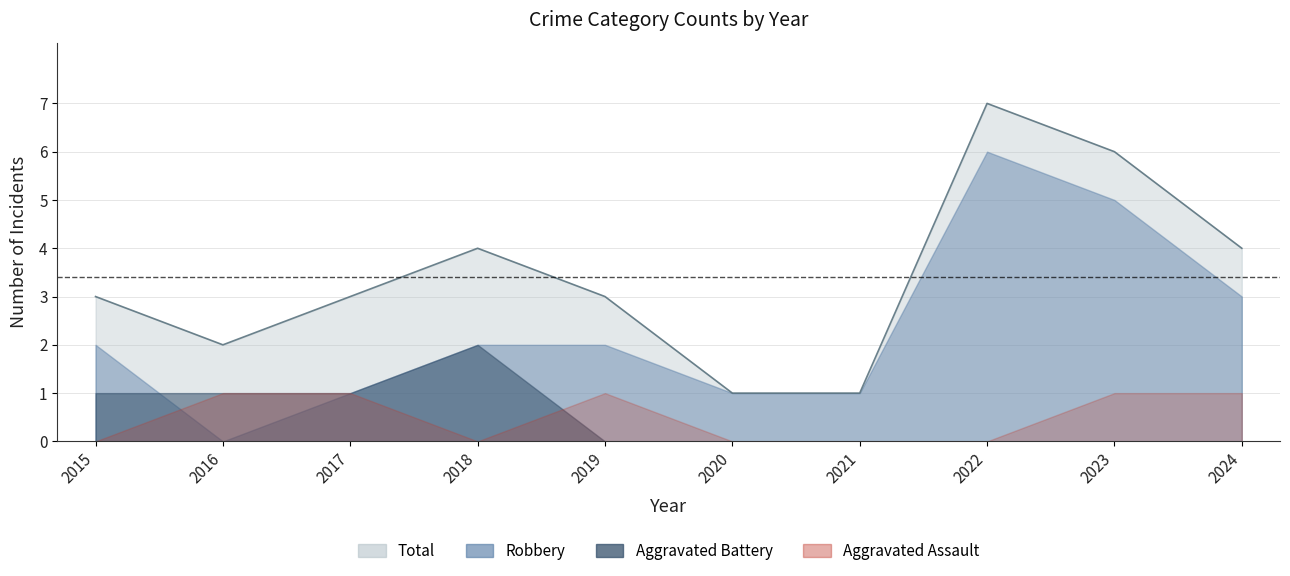

In Aggravated Assault, how many points are higher than both neighbors (excluding endpoints)?

1